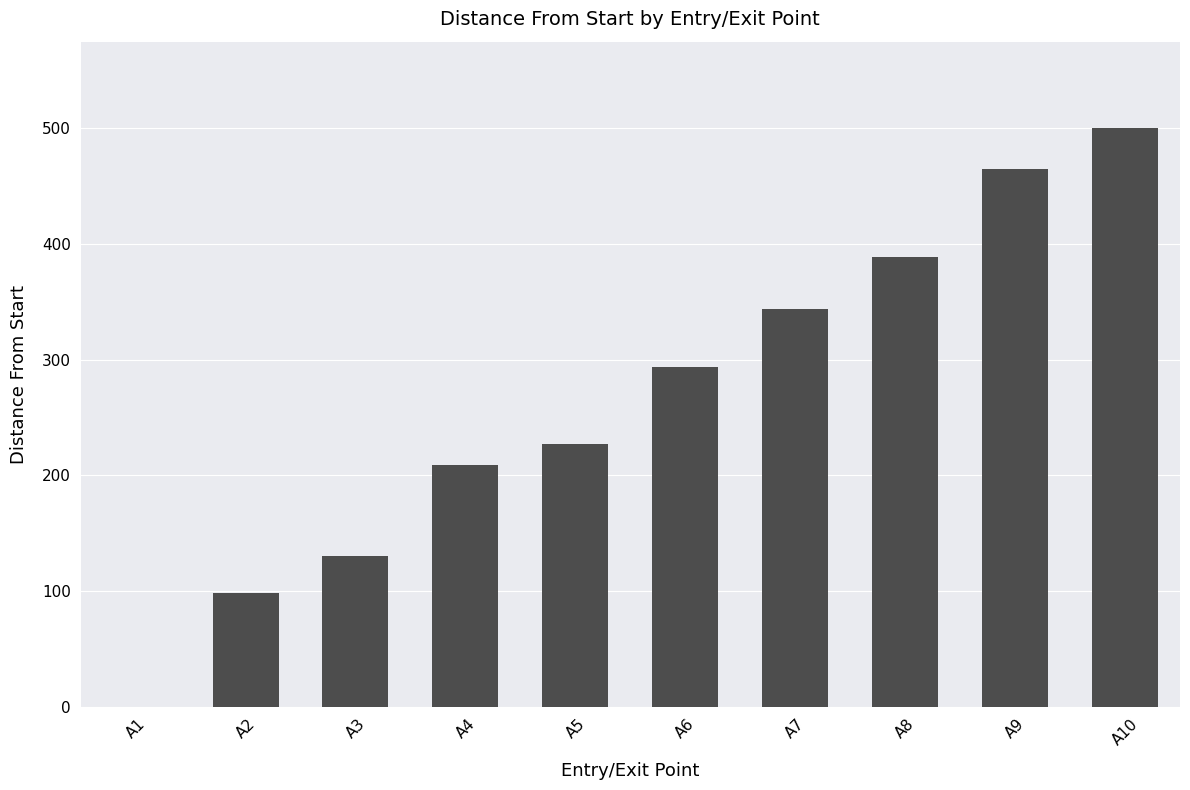

Between A5 and A6, which is larger?

A6